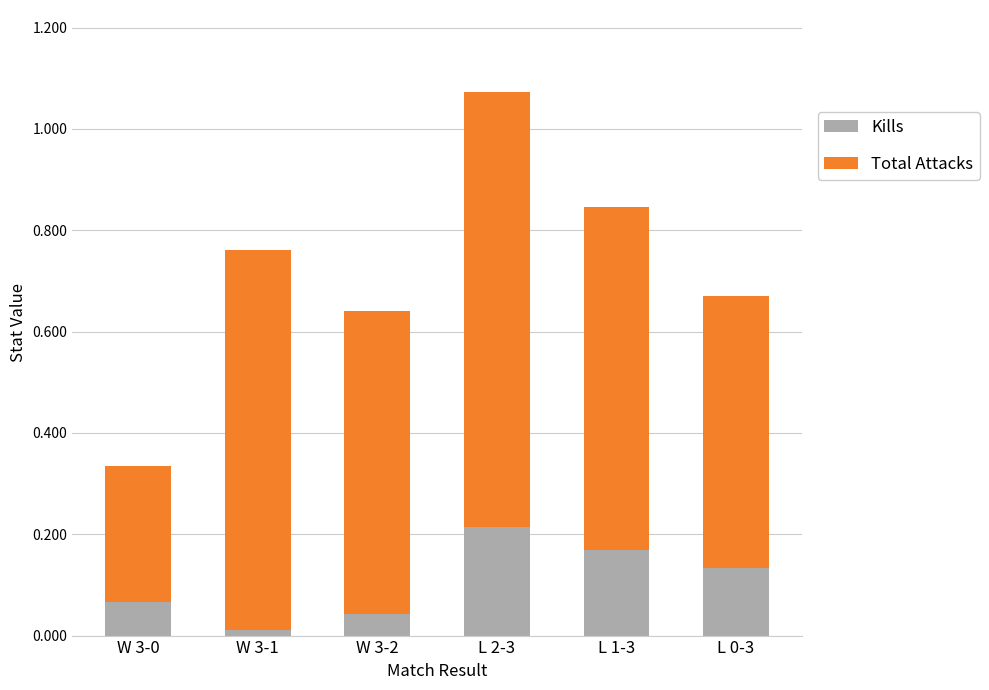

At which category is the sum across all series the highest?

L 2-3